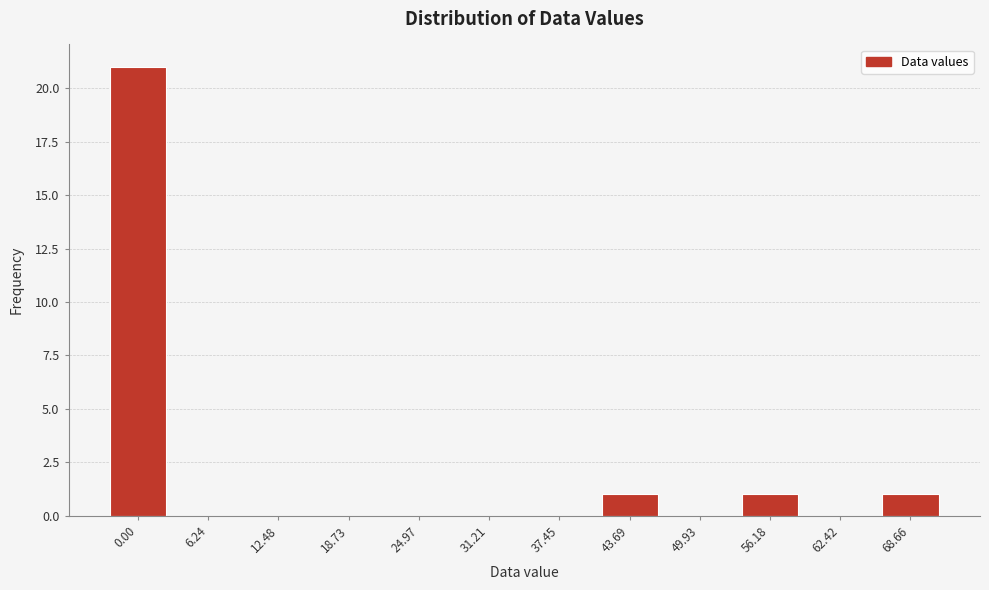

Reading right to left, transcribe all the data shown in this chart.

68.66=1	62.42=0	56.18=1	49.93=0	43.69=1	37.45=0	31.21=0	24.97=0	18.73=0	12.48=0	6.24=0	0.00=21